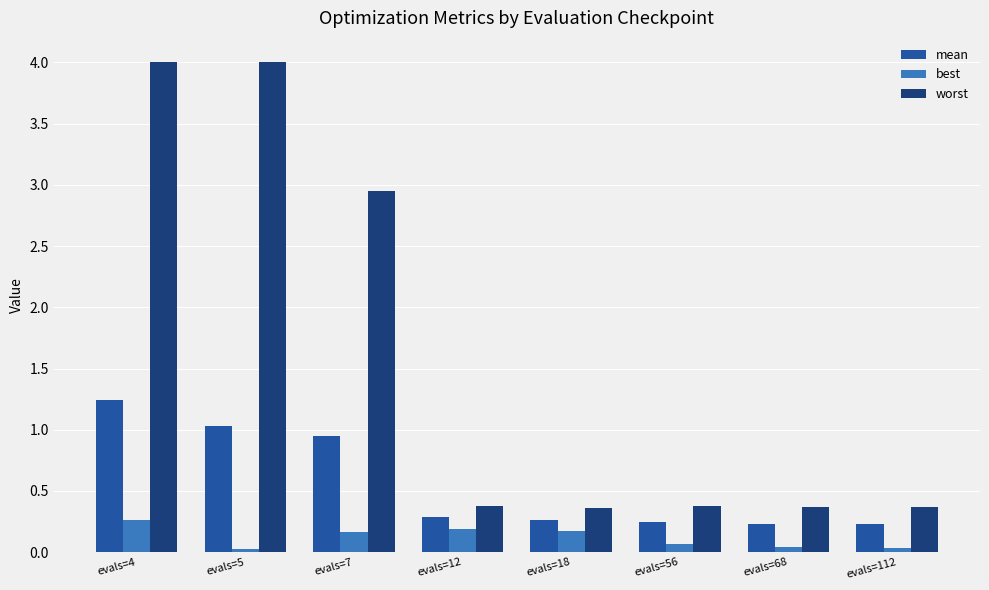

How many distinct data groups are displayed?

3